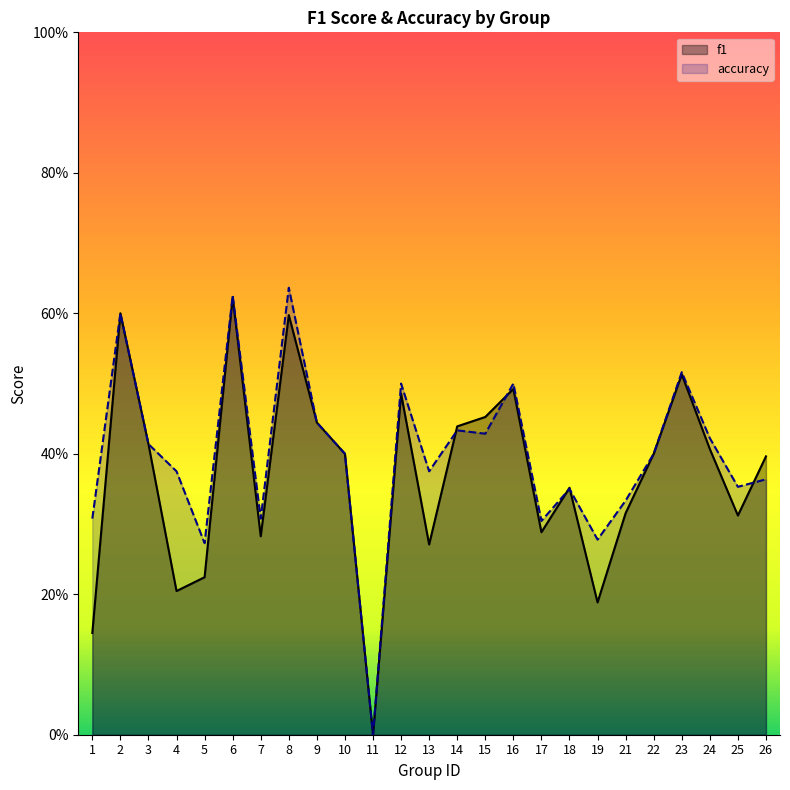

What is the maximum value for f1?

0.6